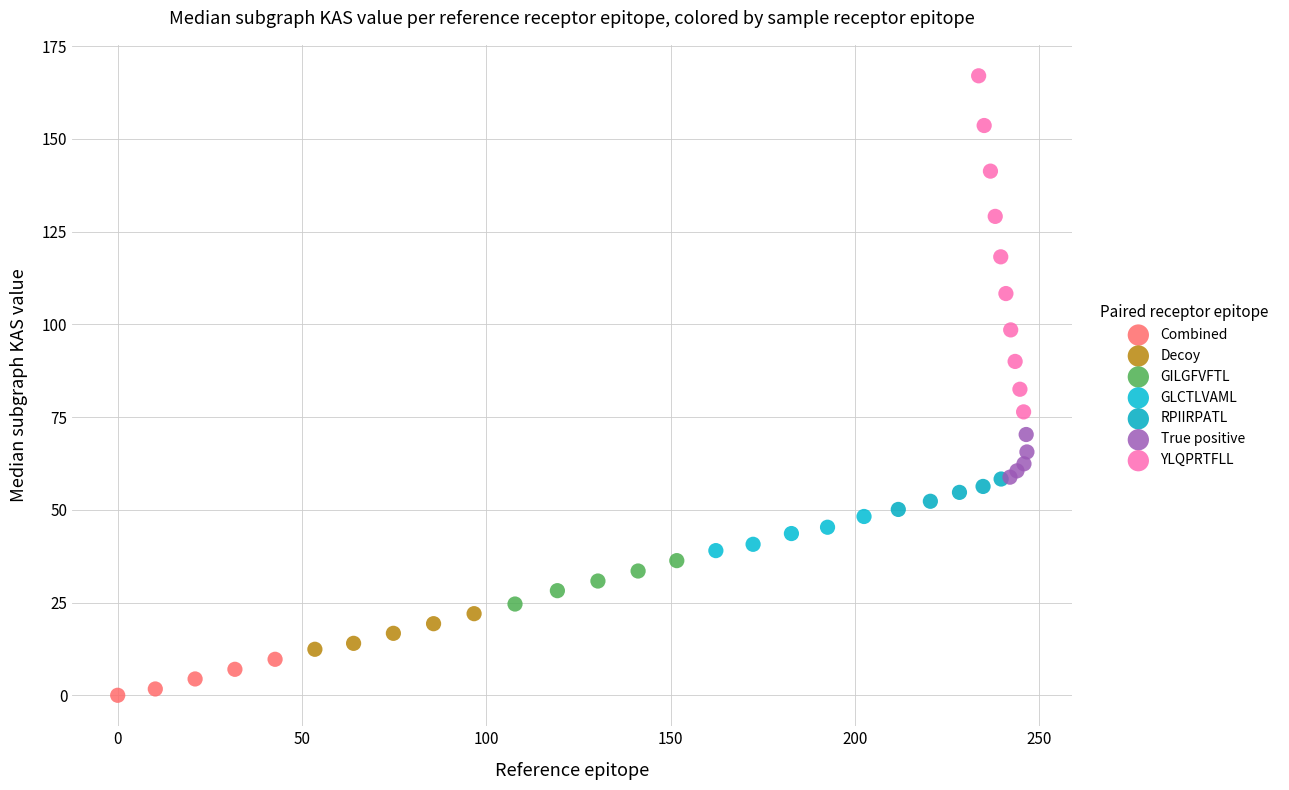

Which series reaches the minimum Y coordinate?

Combined